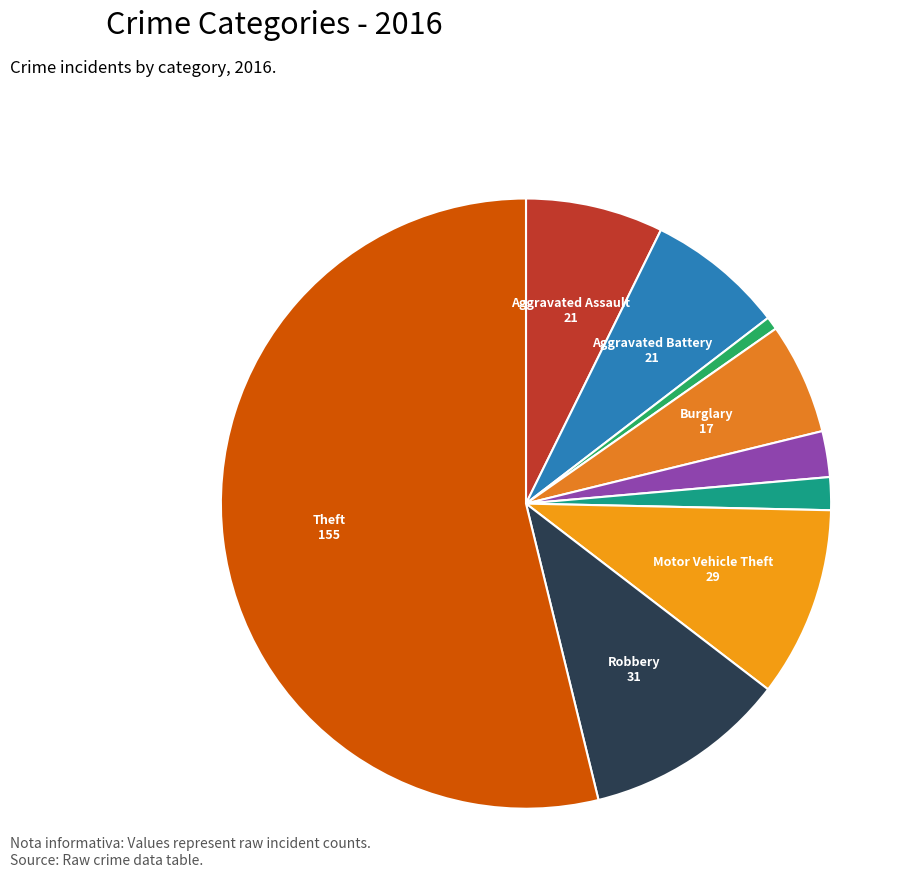

To the nearest percent, what is the average slice percentage?

11%